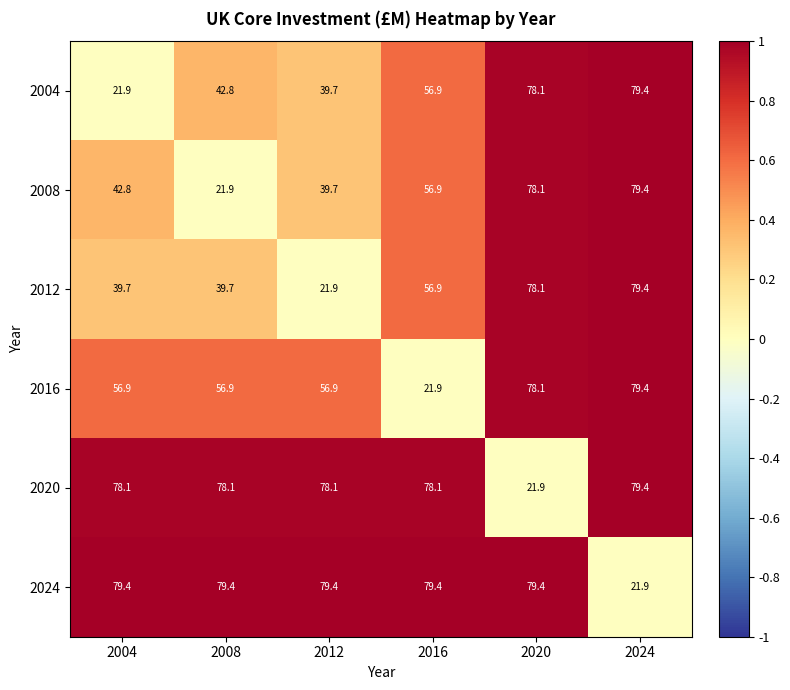

What is the difference between the highest and lowest values at 2024?

57.5